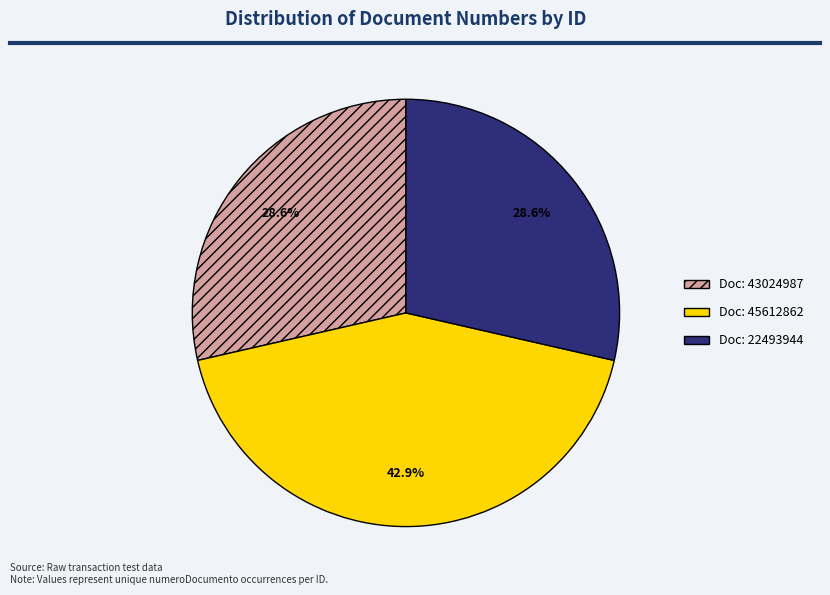

Does any single category account for the majority?

No